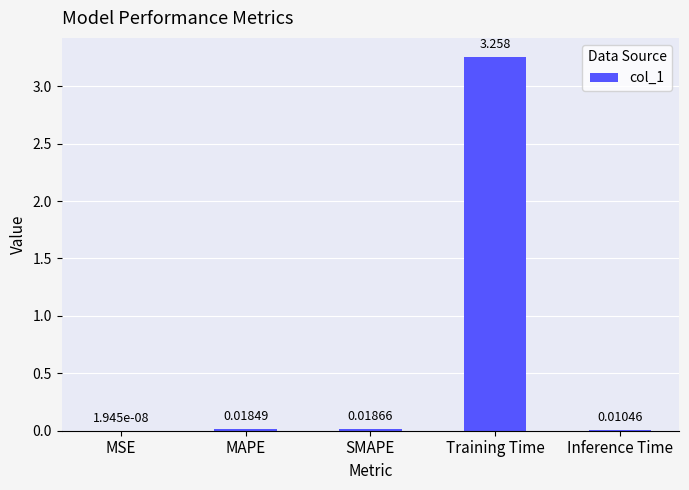

Where is the data nearest to the value 1?

SMAPE